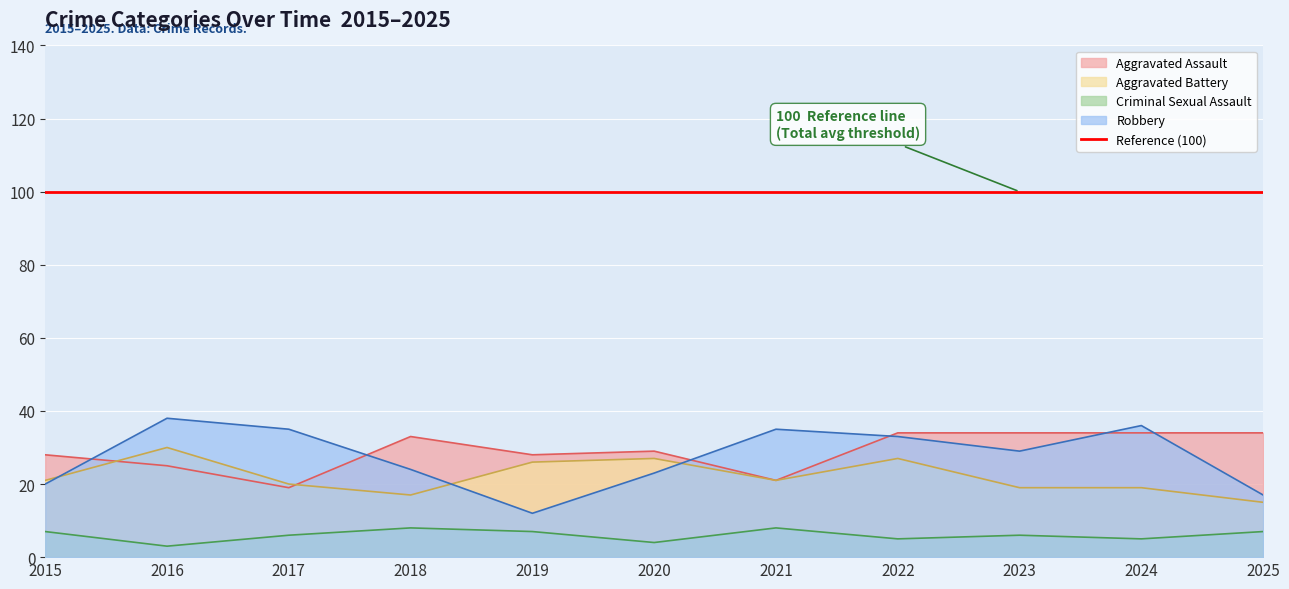

What is the difference between the second highest and second lowest values in the Aggravated Battery series?

10